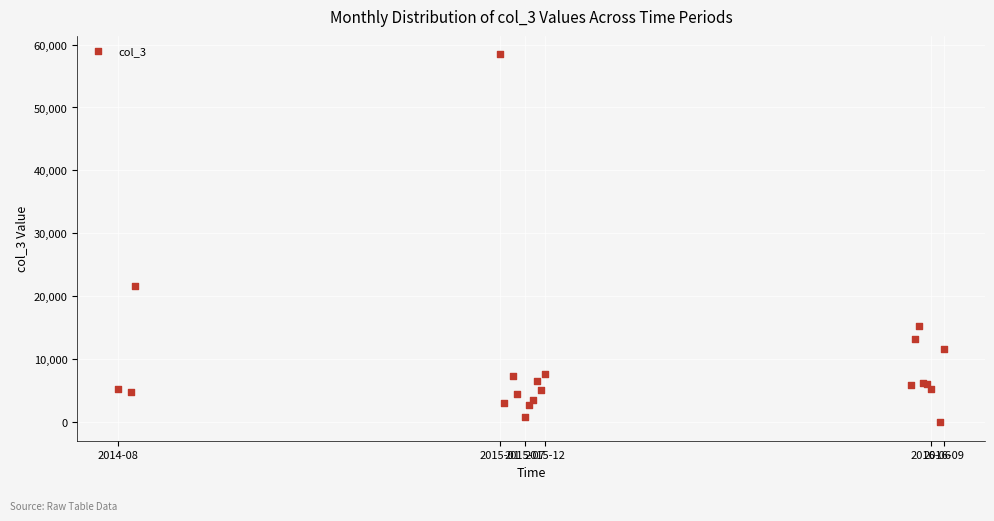

What Y value in the scatter plot is closest to 29224?

21657.3